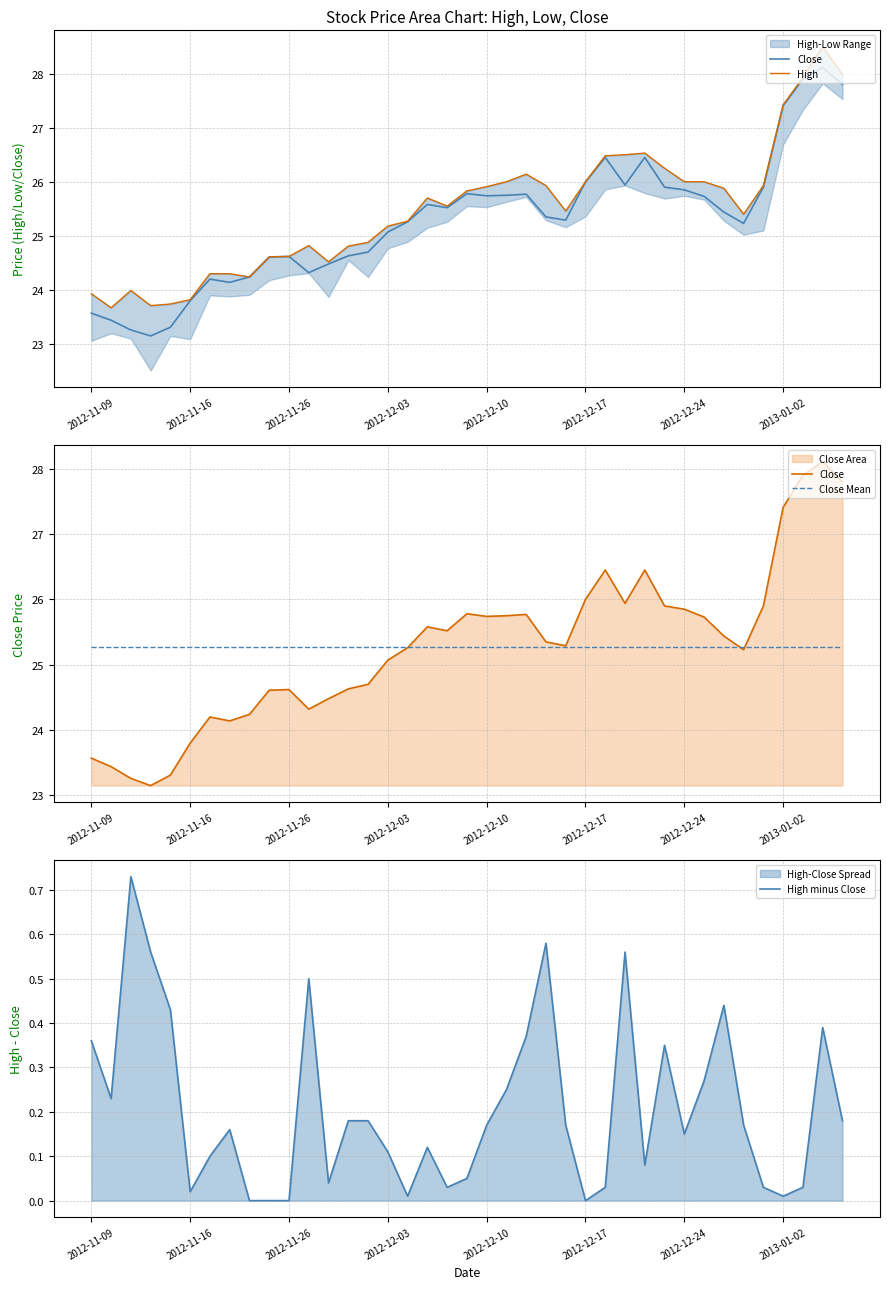

What position from the right is 26?

13